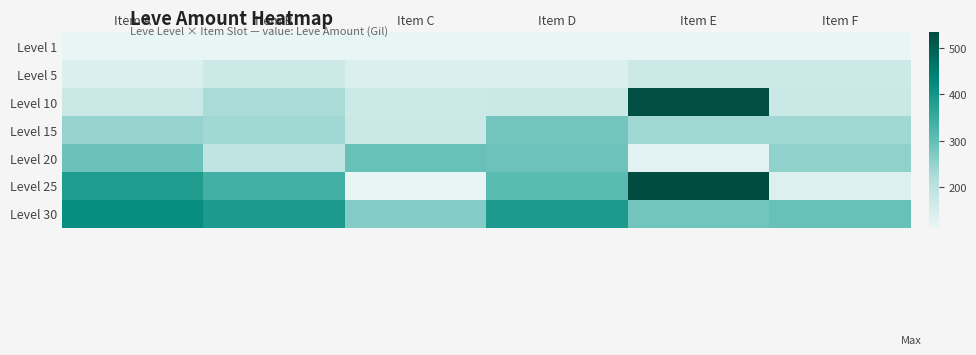

List the series in order of their peak value, highest first.

Level 25, Level 10, Level 30, Level 20, Level 15, Level 5, Level 1